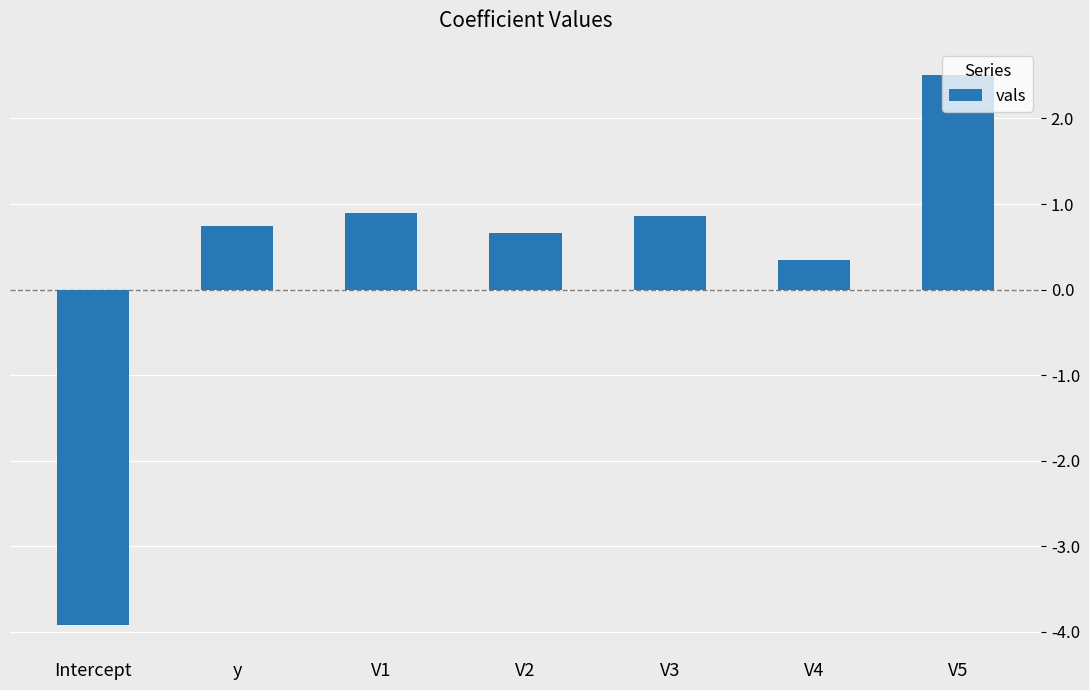

What is the change in value from y to V1?

+0.2